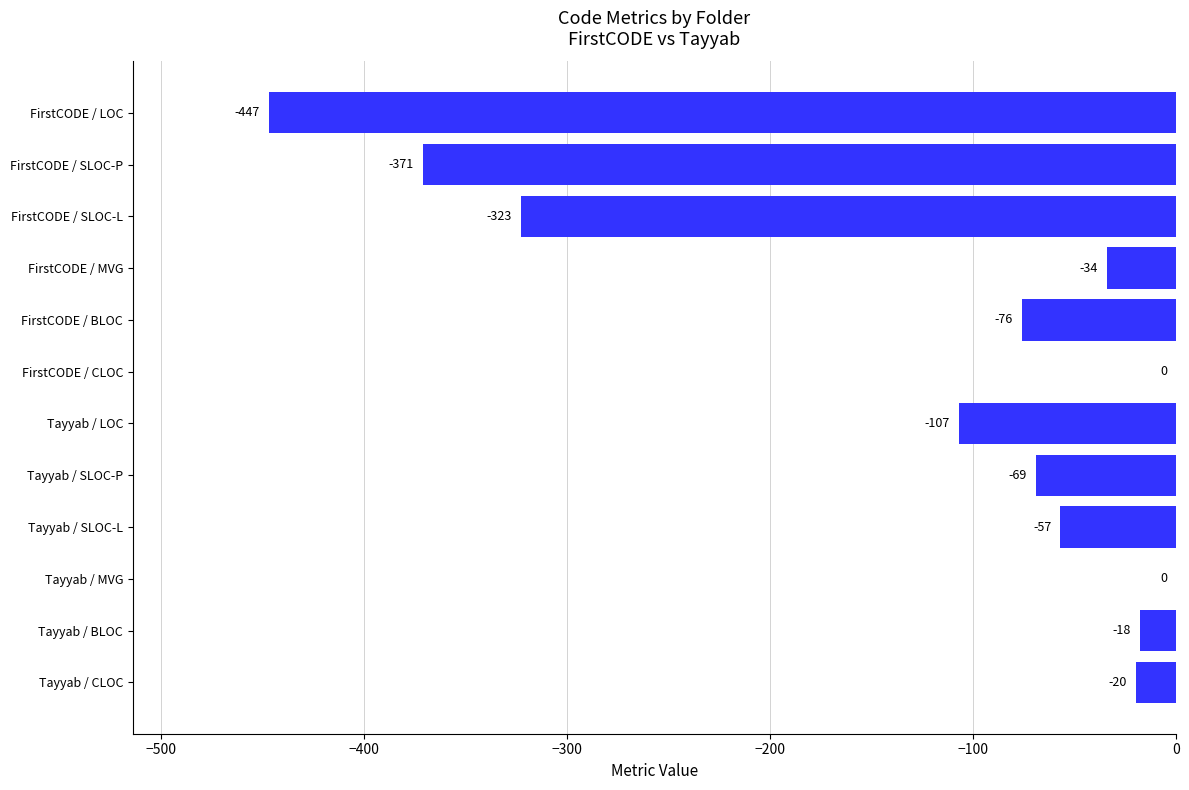

Reading top to bottom, list all the values displayed in this chart.

FirstCODE / LOC=-447	FirstCODE / SLOC-P=-371	FirstCODE / SLOC-L=-323	FirstCODE / MVG=-34	FirstCODE / BLOC=-76	FirstCODE / CLOC=0	Tayyab / LOC=-107	Tayyab / SLOC-P=-69	Tayyab / SLOC-L=-57	Tayyab / MVG=0	Tayyab / BLOC=-18	Tayyab / CLOC=-20